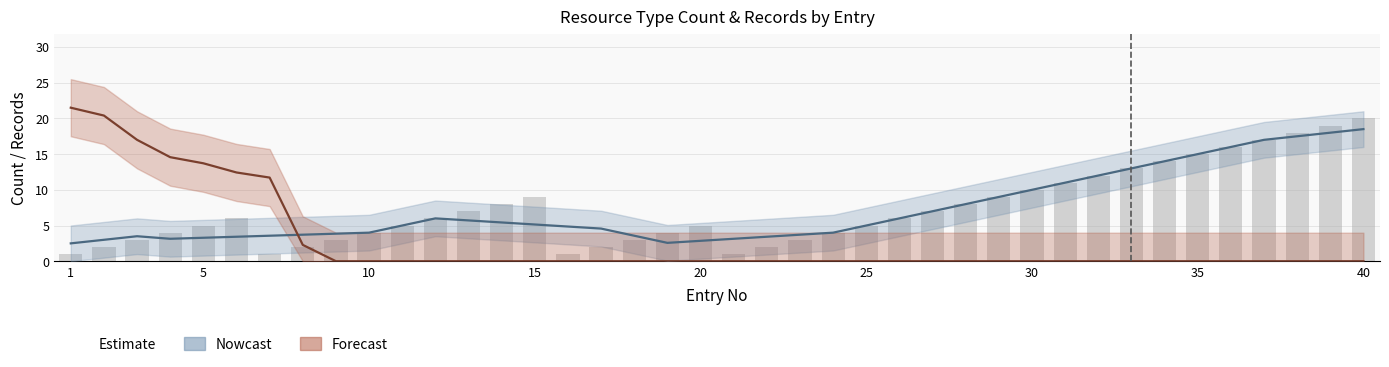

What is the change in value from 27 to 34?

+7